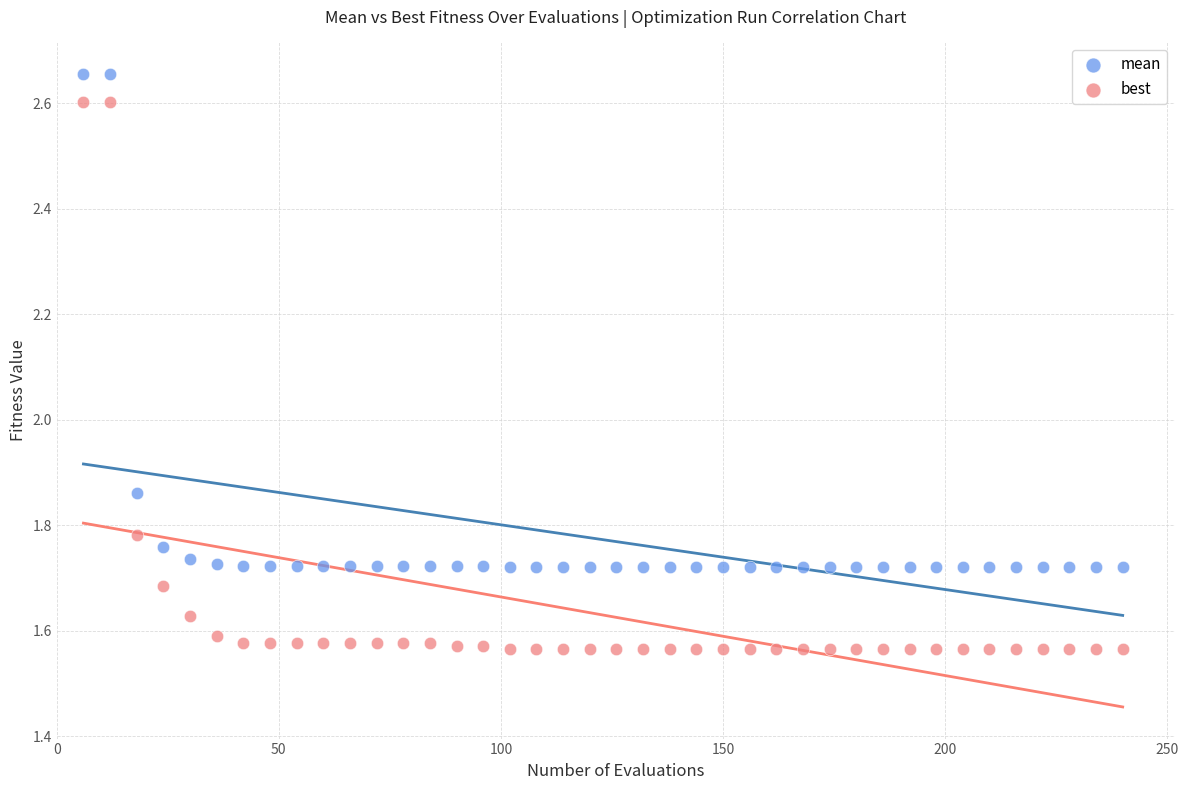

Which series has the largest Y range (max minus min)?

best